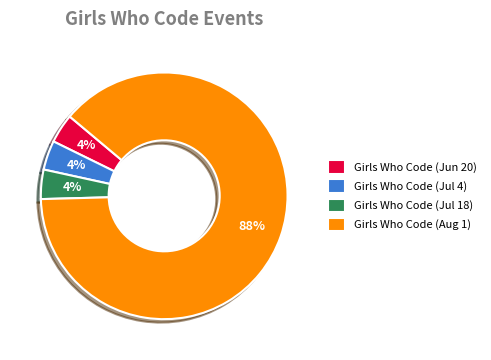

Is there any slice that represents more than half of the pie?

Yes